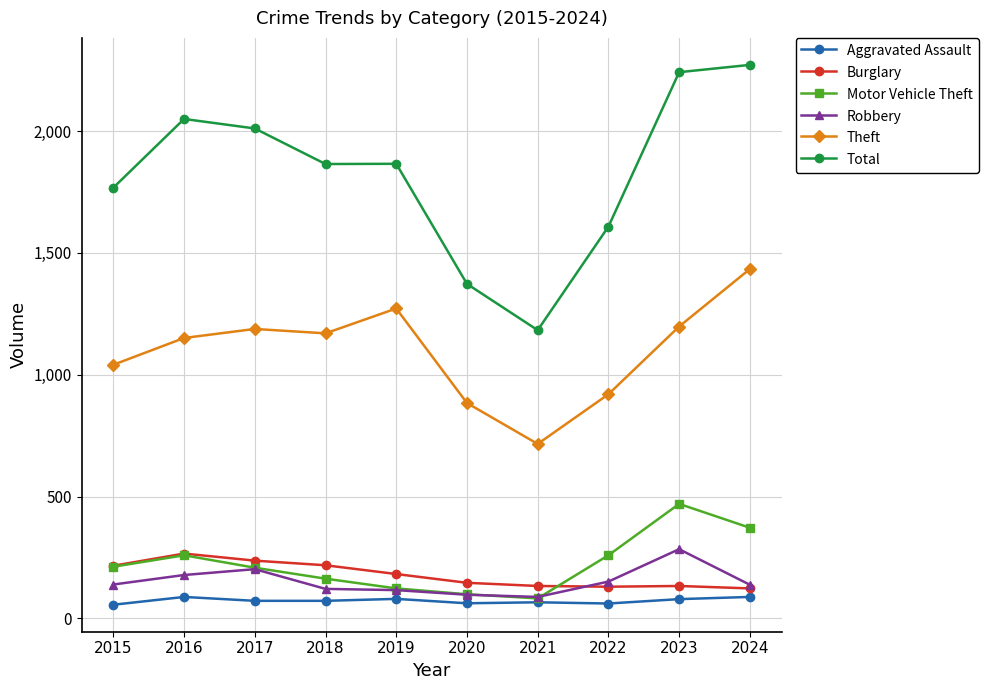

The Robbery series shows 97 at 2020. True or false?

True